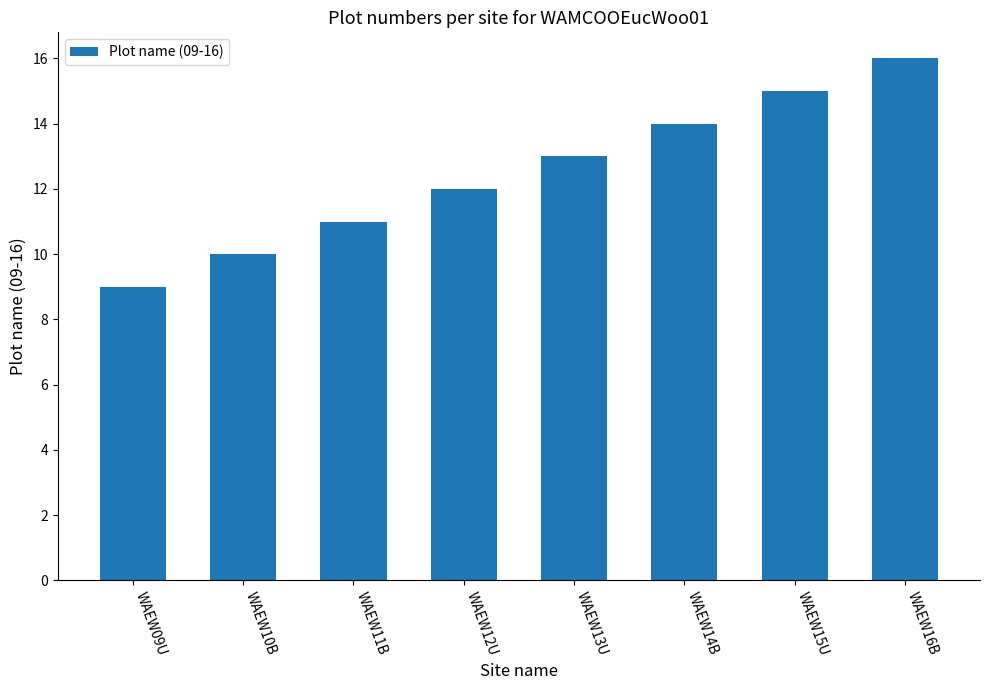

How many bars are there in total?

8